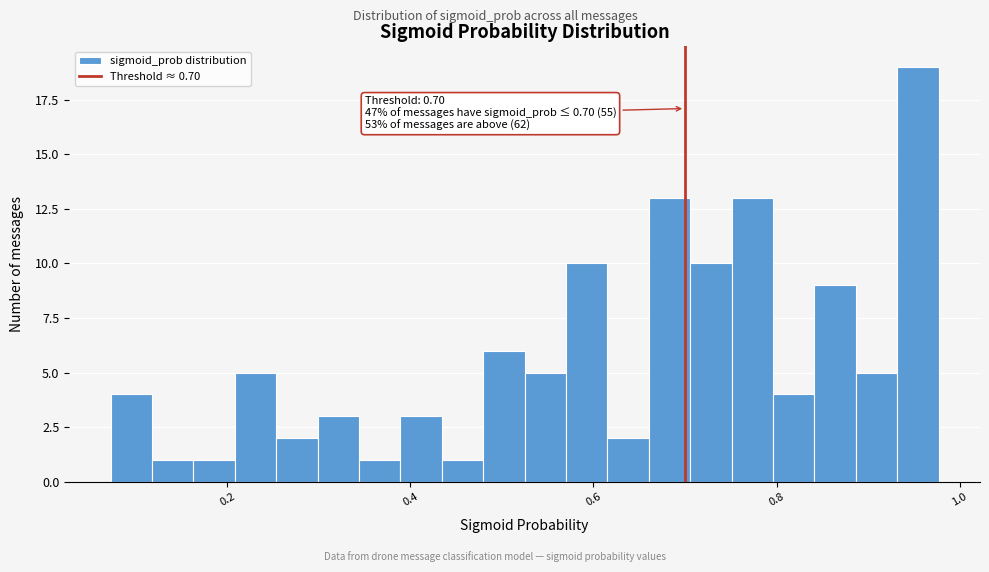

Around what value on the x-axis is the tallest bar? Give the approximate position of its centre, as read against the axis.

0.96